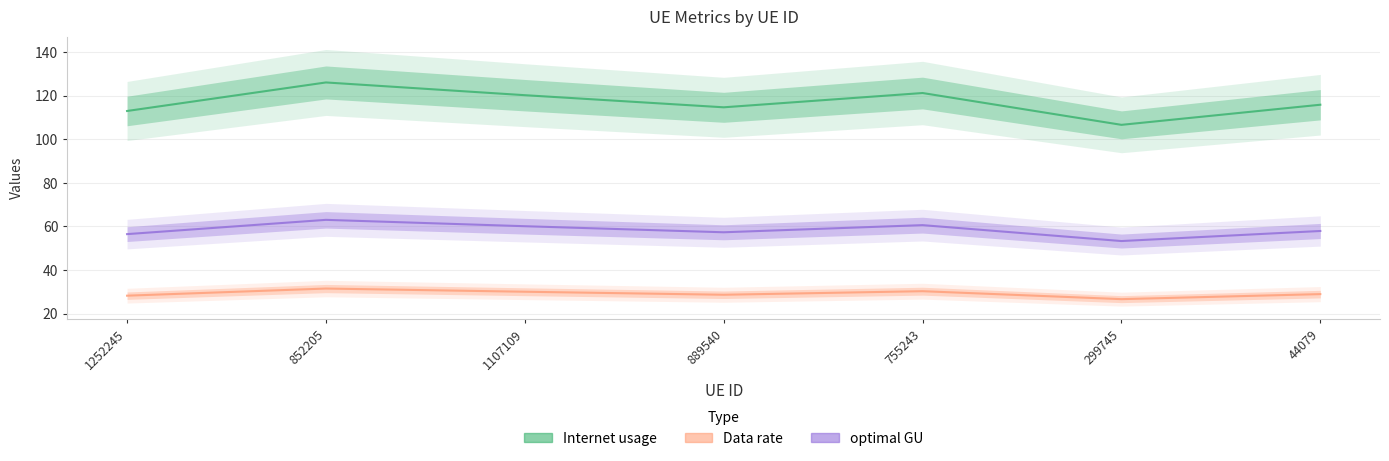

What is the highest value of the optimal GU series?

63.0